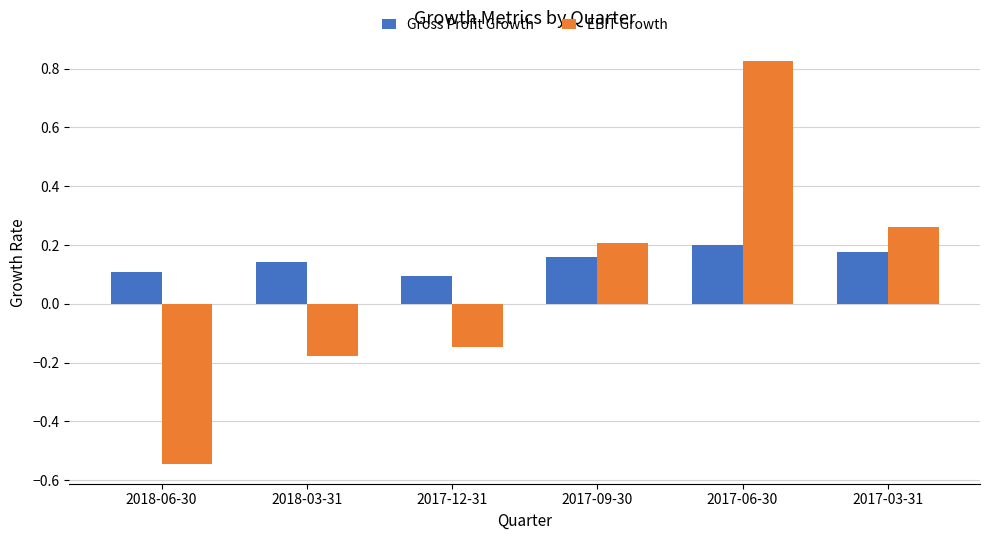

True or false: EBIT Growth has a value of 1.5 at 2017-06-30.

False